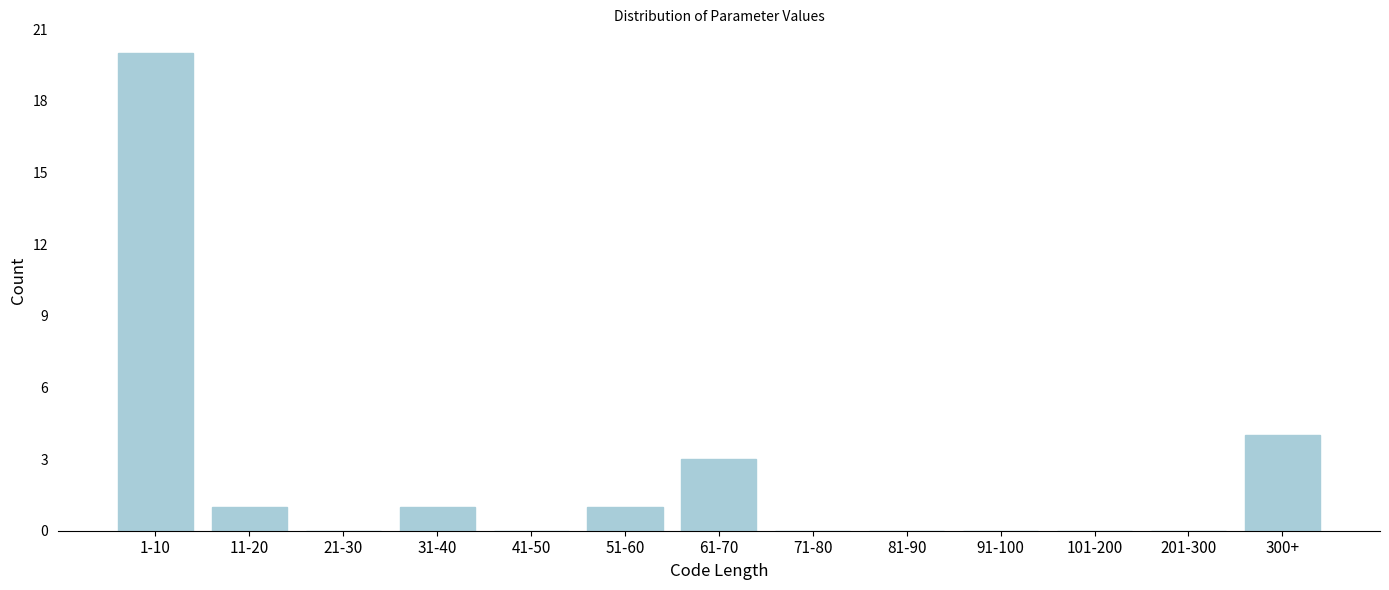

Reading left to right, transcribe all the data shown in this chart.

1-10=20	11-20=1	21-30=0	31-40=1	41-50=0	51-60=1	61-70=3	71-80=0	81-90=0	91-100=0	101-200=0	201-300=0	300+=4